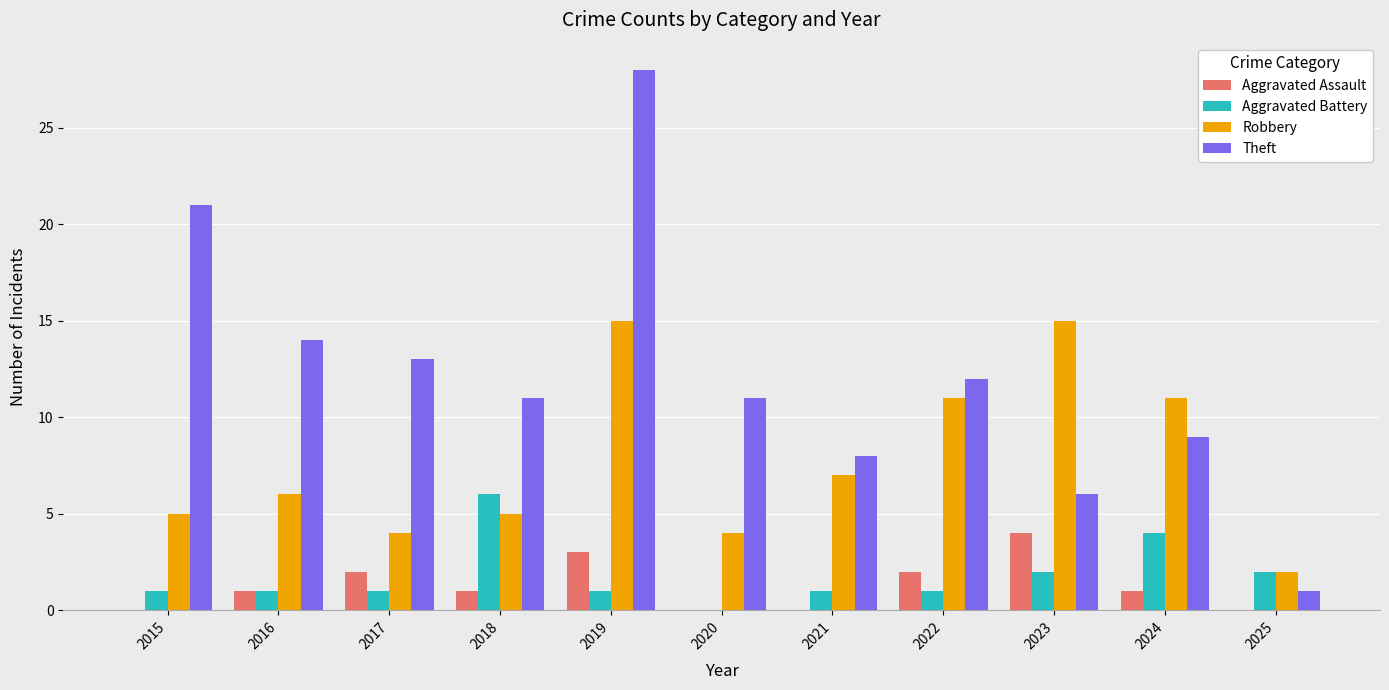

What is the total value across all series at 2015?

27